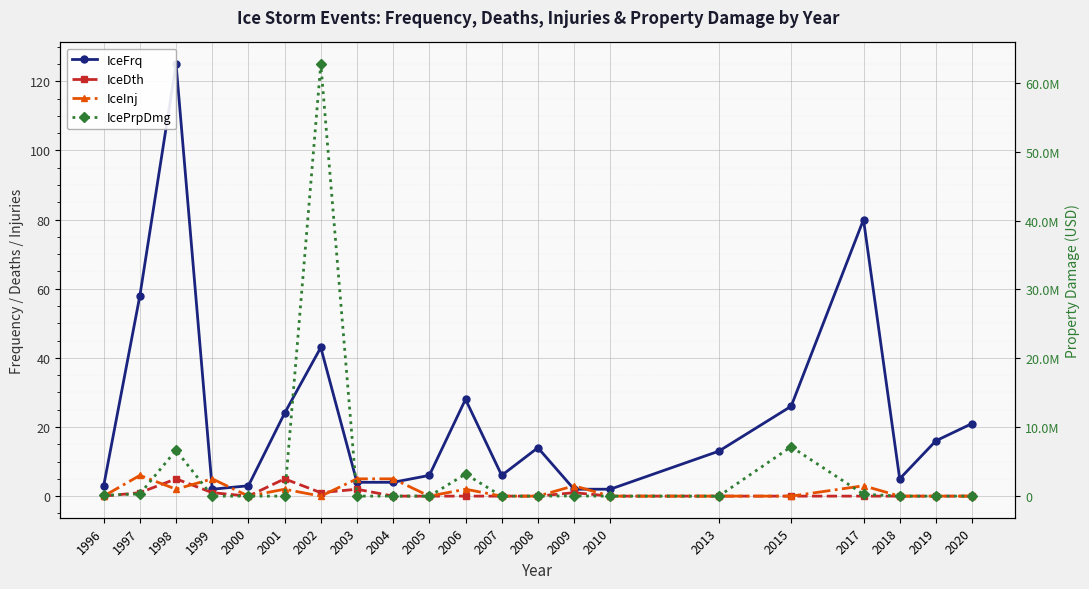

Is the value of IceDth at 2001 greater than the value of IceFrq at 2013?

No